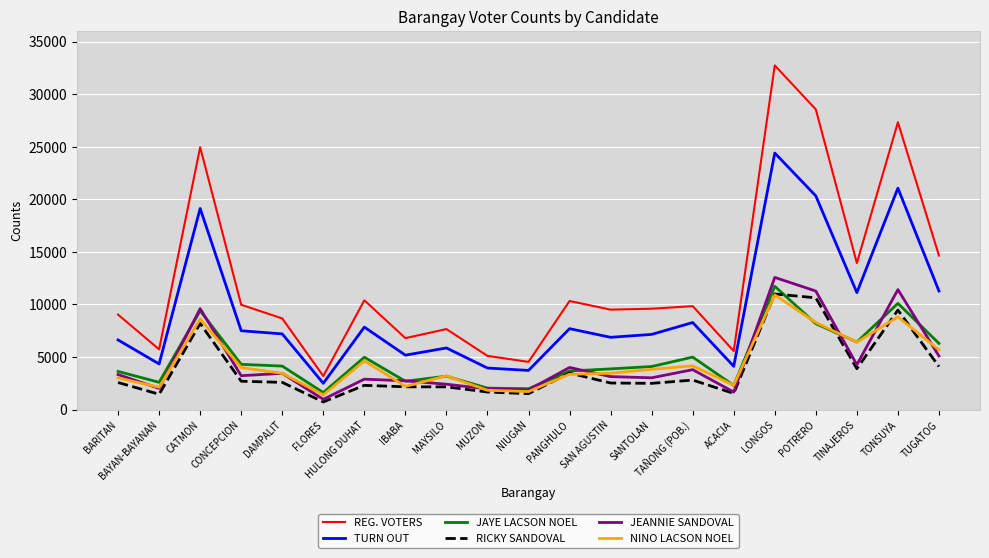

At which label does TURN OUT first exceed 7203?

CATMON